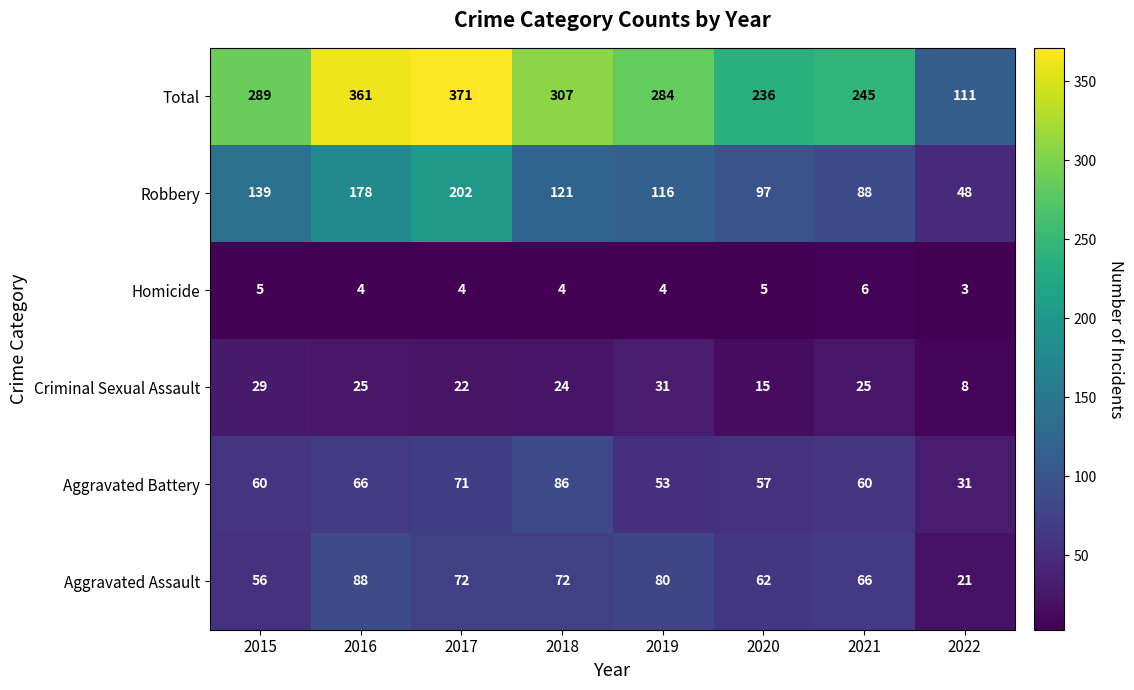

True or false: Criminal Sexual Assault has a value of 45 at 2019.

False